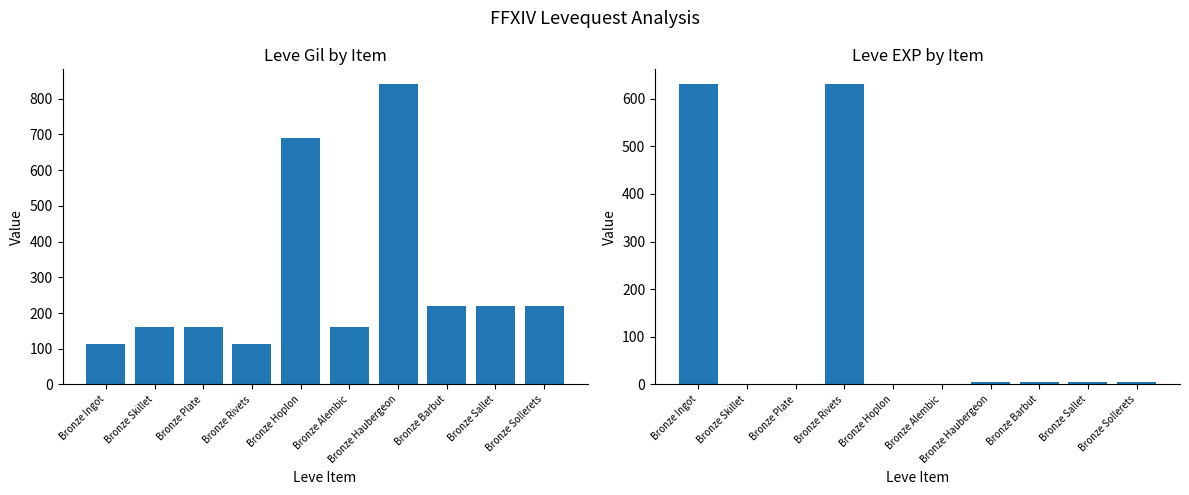

What is the maximum value for Leve Gil?

840